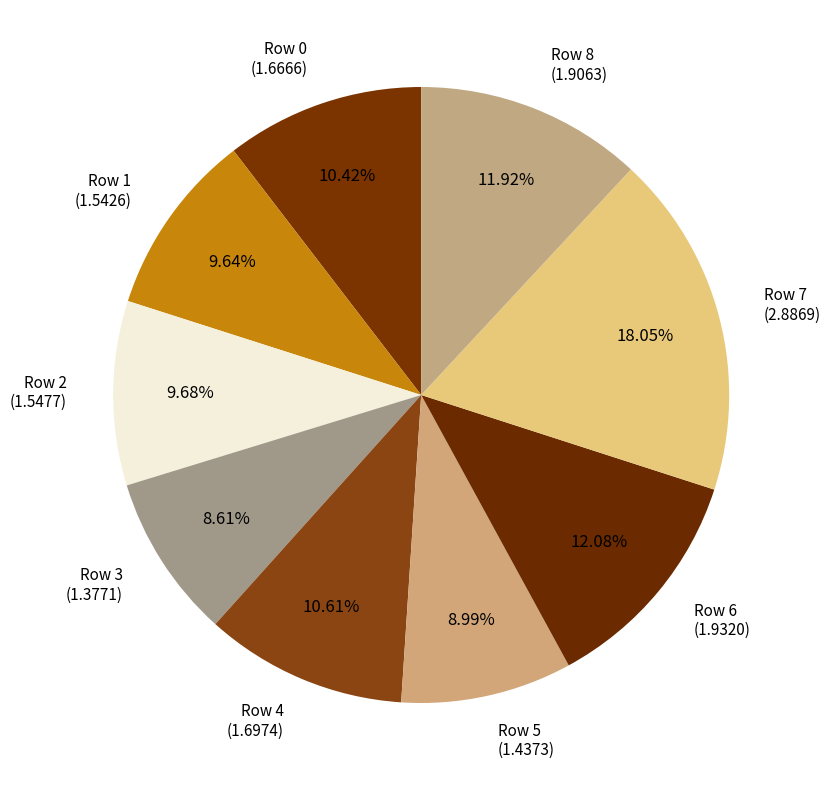

How many segments does this pie chart have?

9